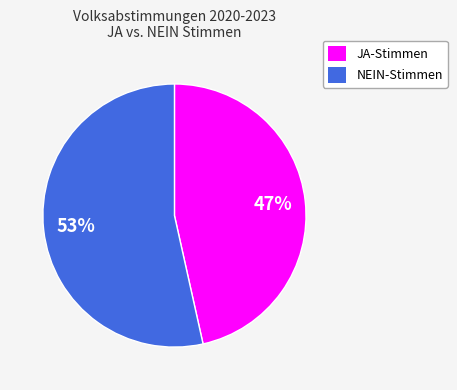

To the nearest percent, what is the average slice percentage?

50%